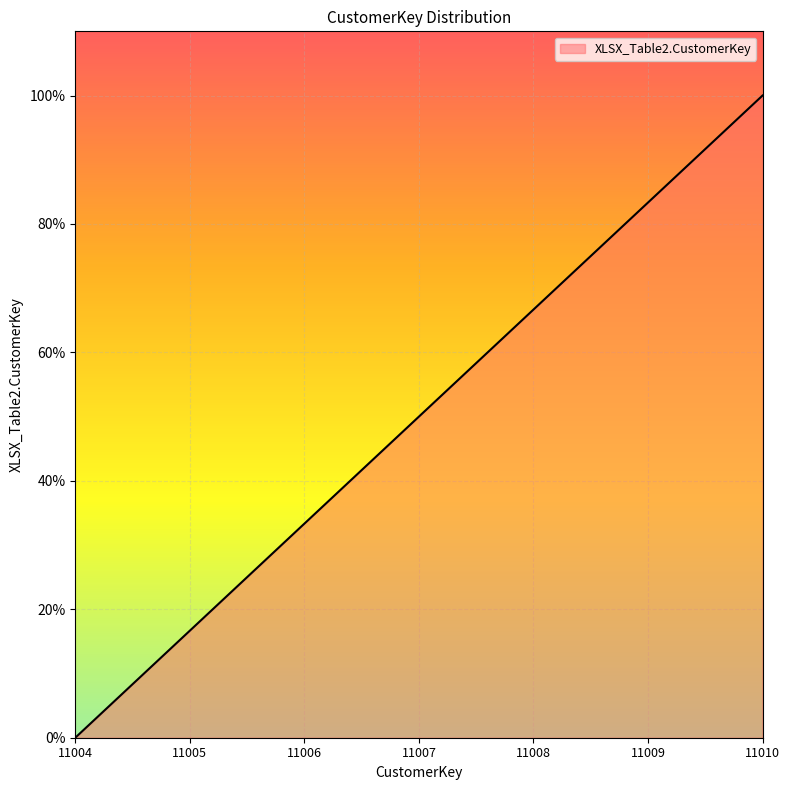

The chart shows a value of 83.3 at 11009. True or false?

True